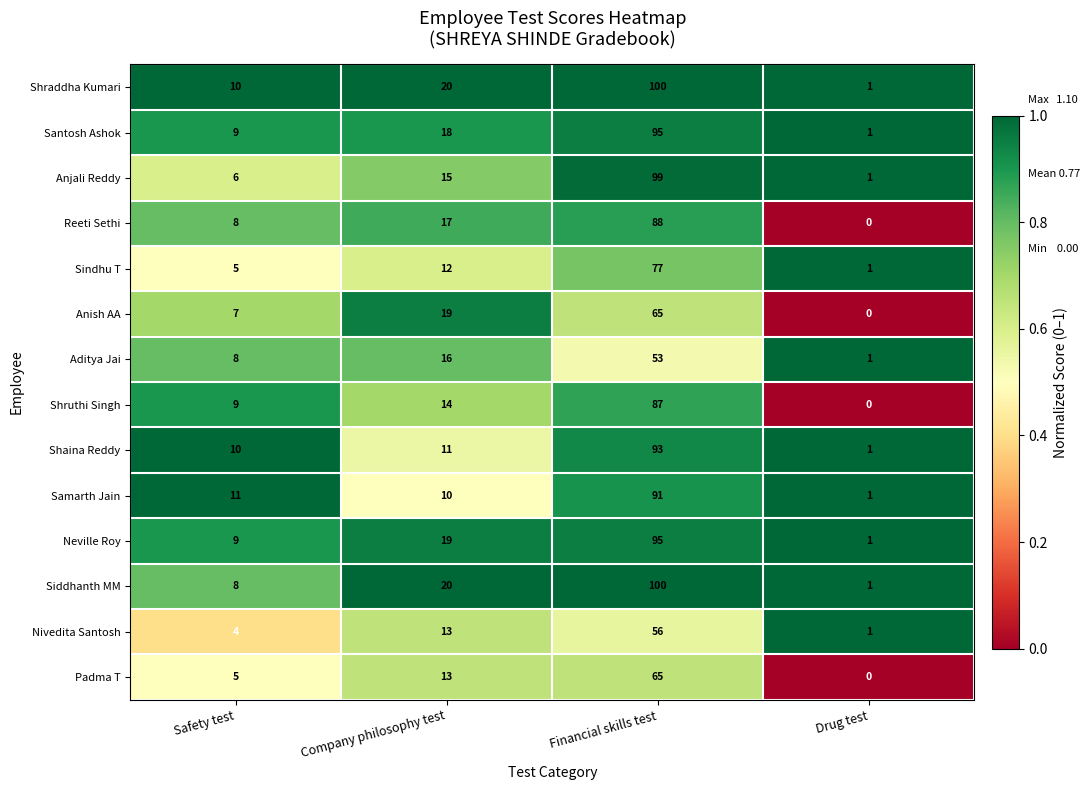

The value of Shraddha Kumari at Drug test is 0. True or false?

False